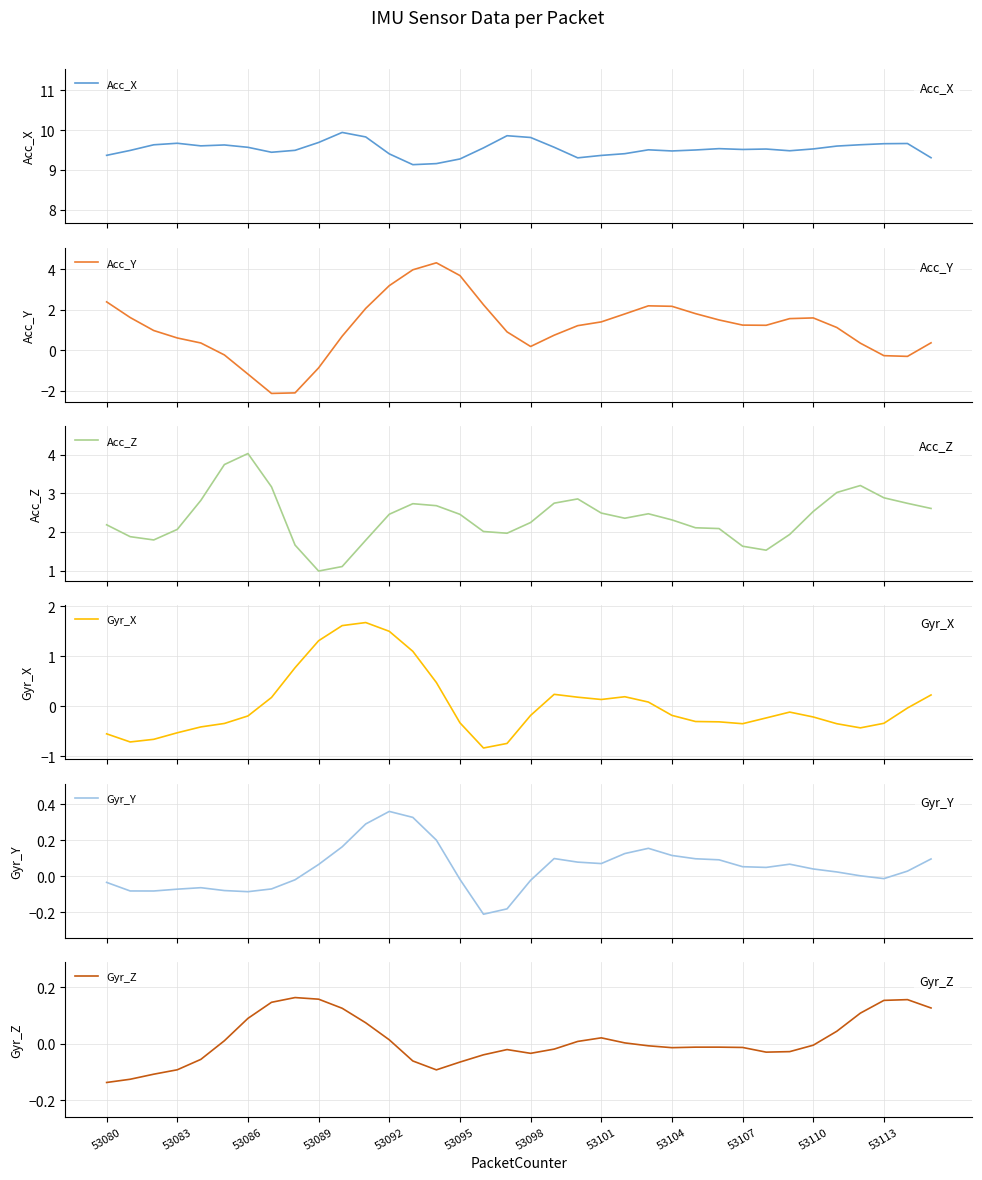

How many interior local valleys does the Gyr_Y series have?

6